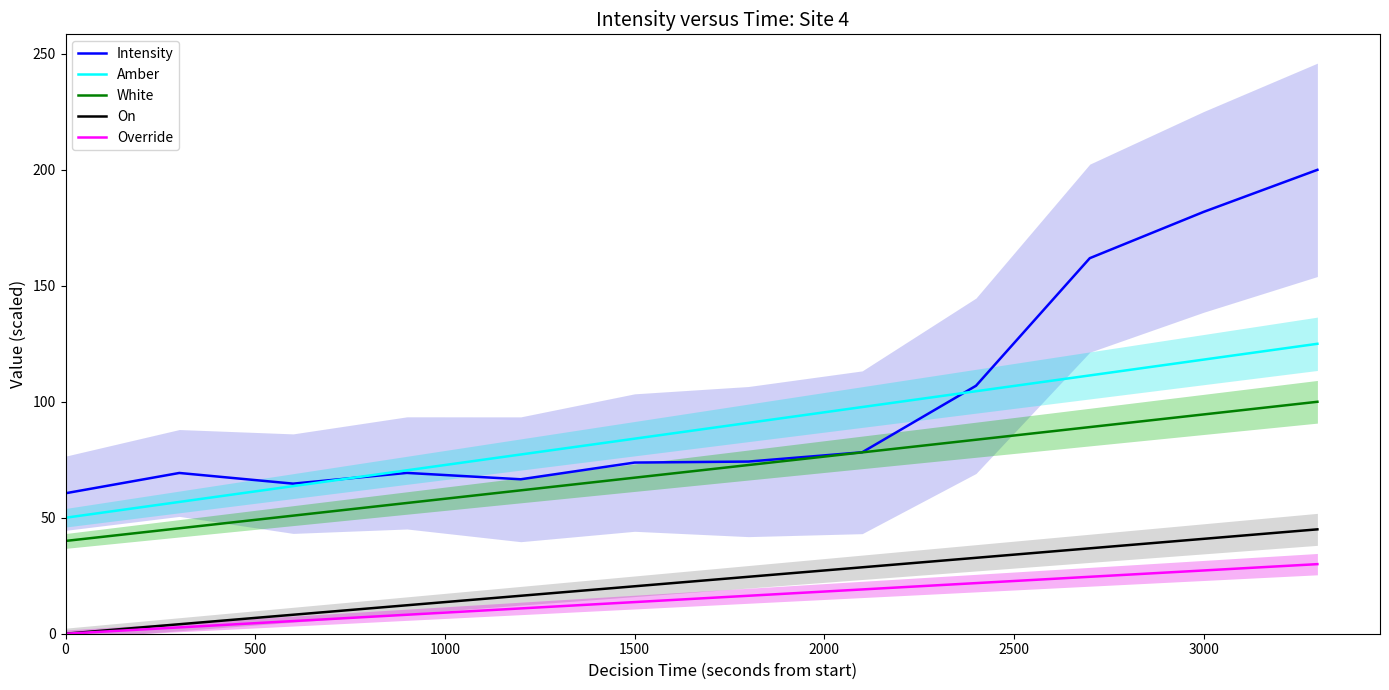

What is the highest value of the Override series?

30.0